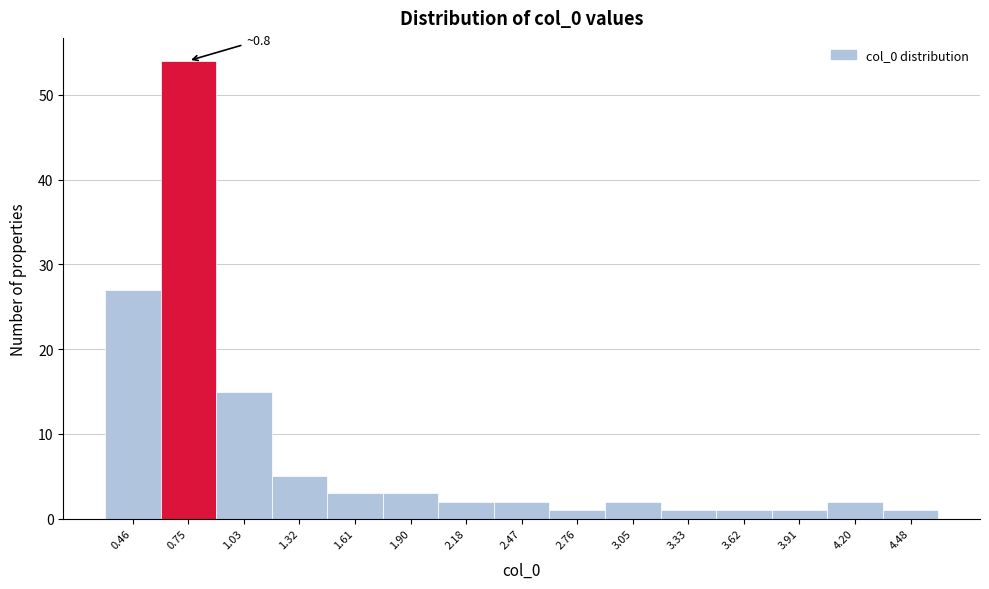

Reading left to right, list all the values displayed in this chart.

0.46=27	0.75=54	1.03=15	1.32=5	1.61=3	1.90=3	2.18=2	2.47=2	2.76=1	3.05=2	3.33=1	3.62=1	3.91=1	4.20=2	4.48=1